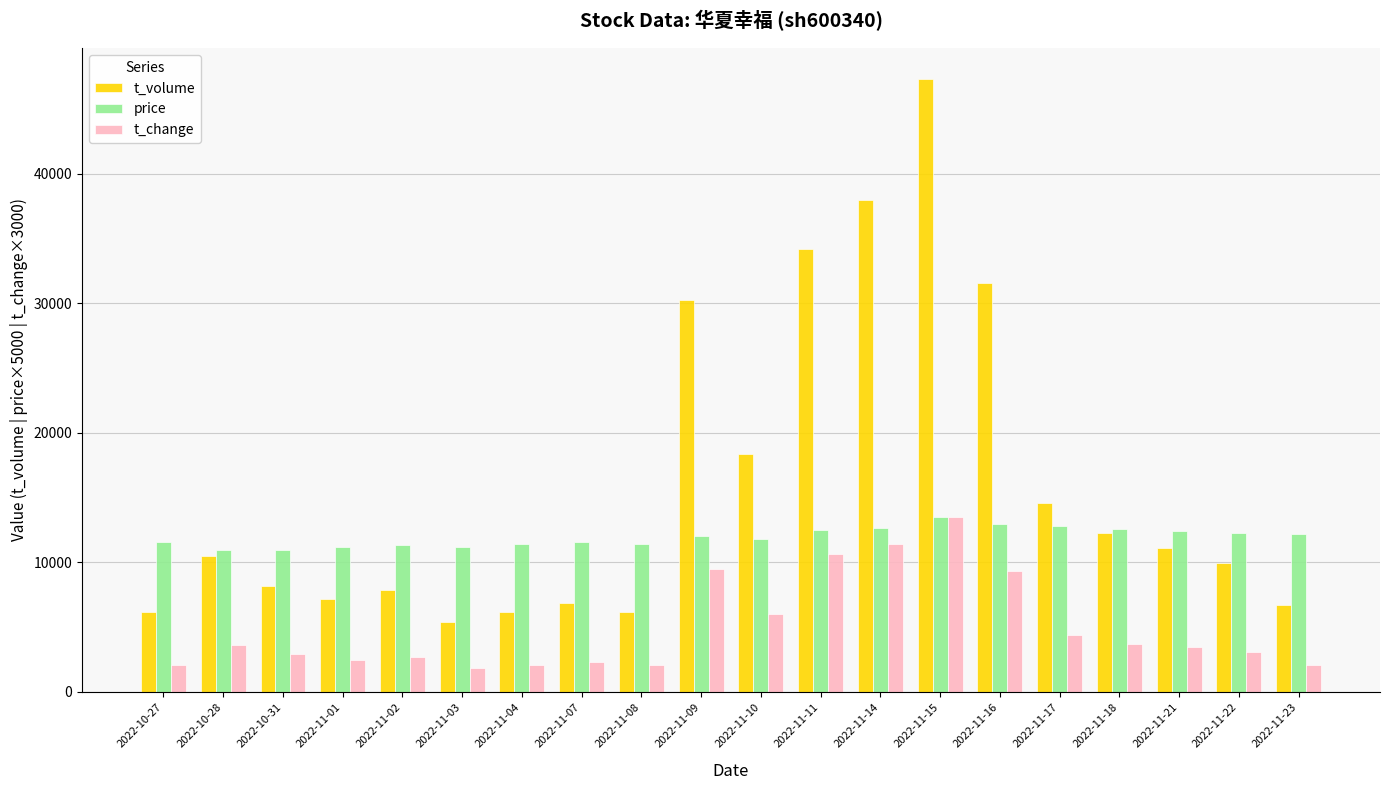

How many series are shown in this chart?

3